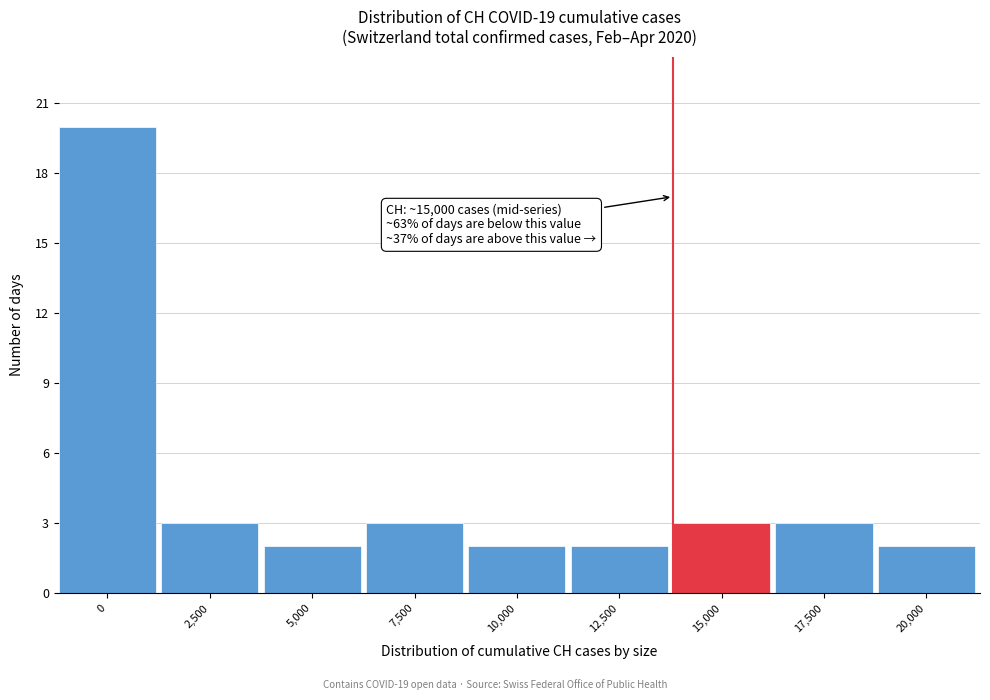

Reading left to right, what are all the values shown in this chart?

0=20	2,500=3	5,000=2	7,500=3	10,000=2	12,500=2	15,000=3	17,500=3	20,000=2